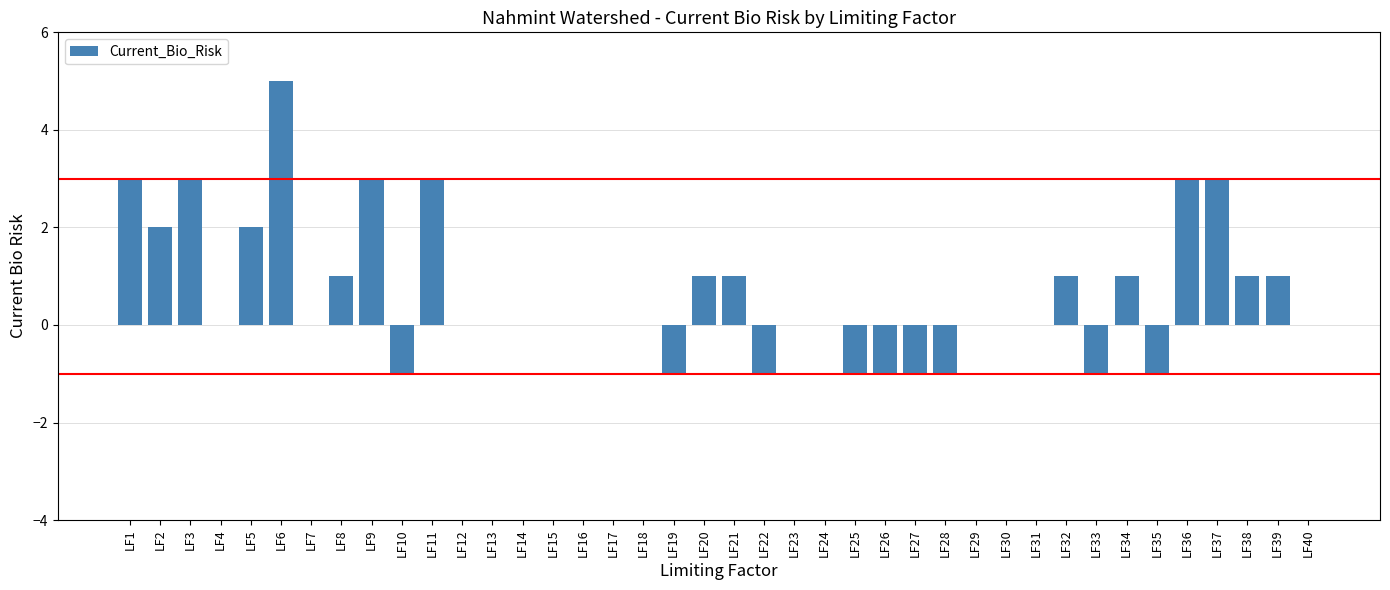

What is the greatest value displayed?

5